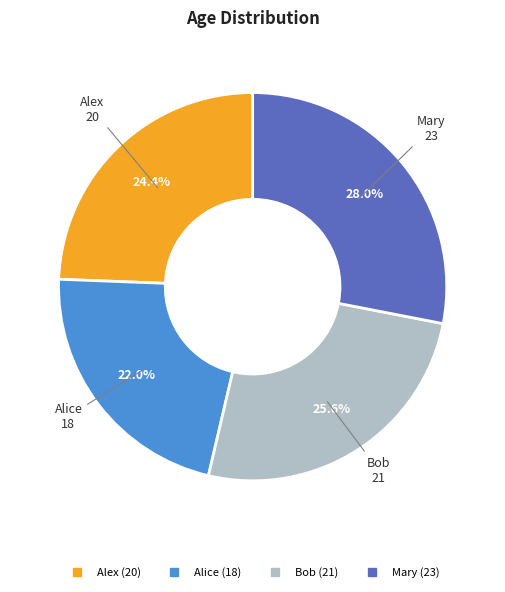

Which category has the biggest portion of the pie?

Mary